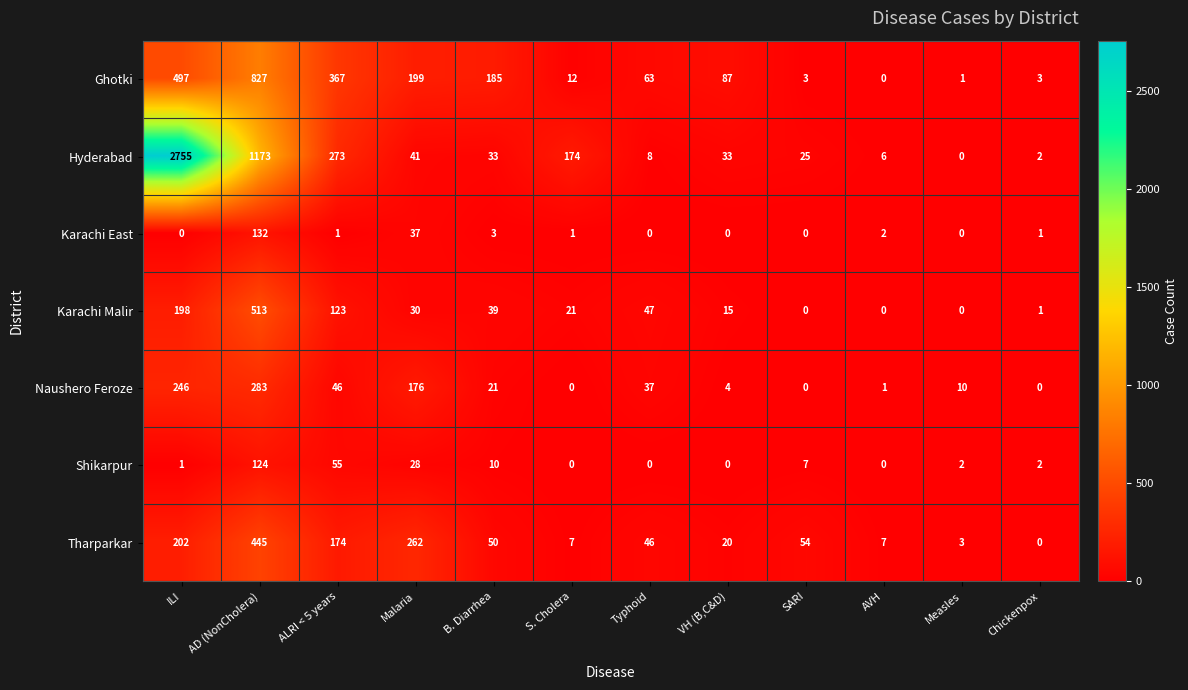

Rank the series by their maximum value, from lowest to highest.

Shikarpur, Karachi East, Naushero Feroze, Tharparkar, Karachi Malir, Ghotki, Hyderabad